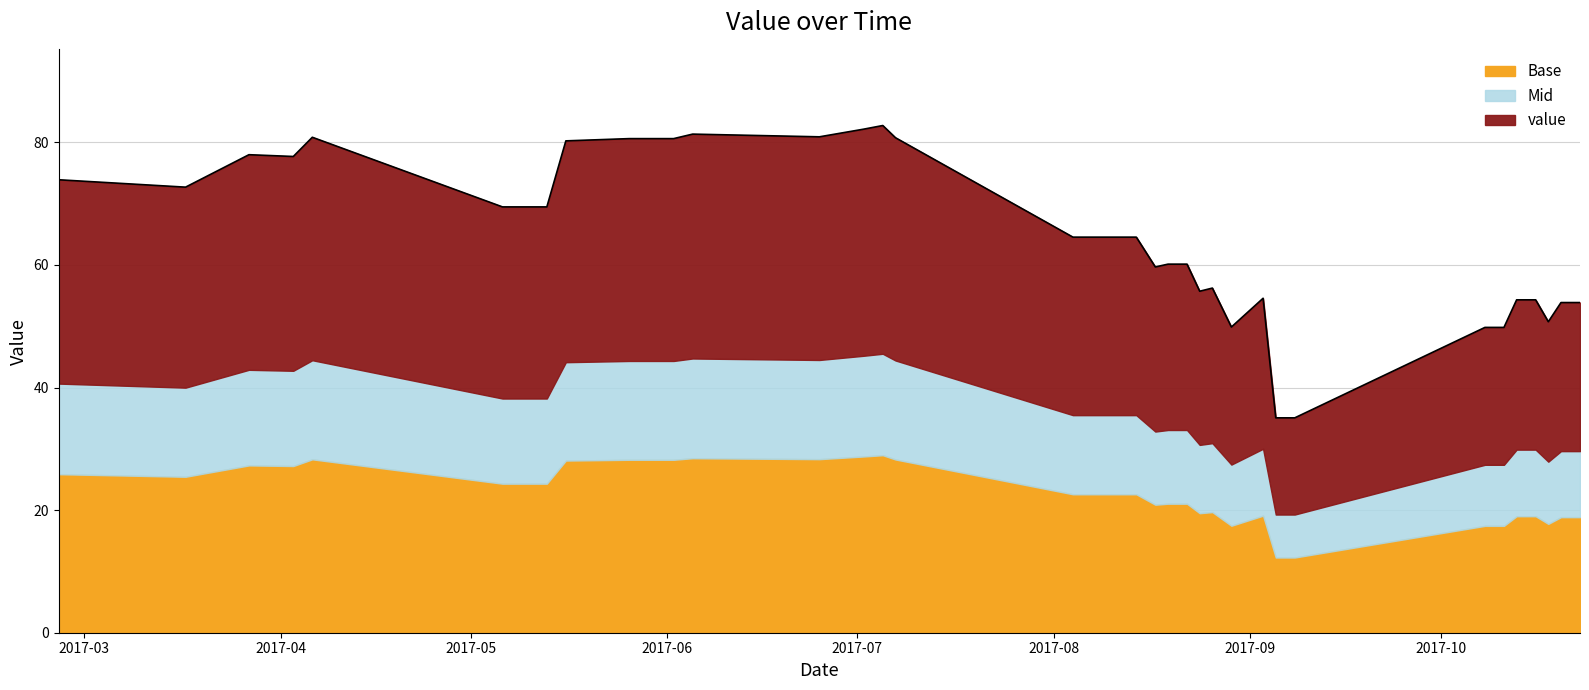

What is the average value?

63.9